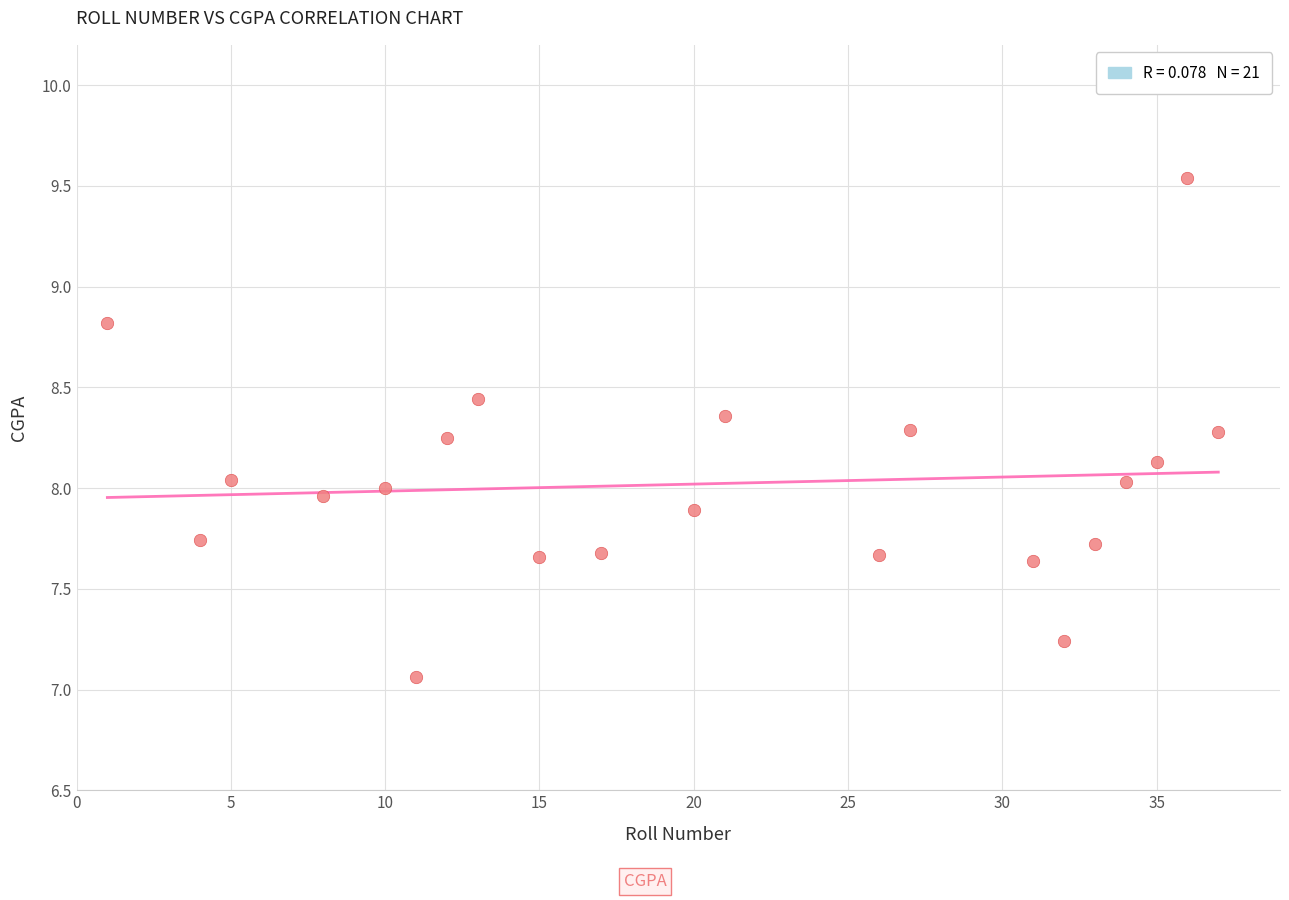

What is the range of X values (max minus min)?

36.0